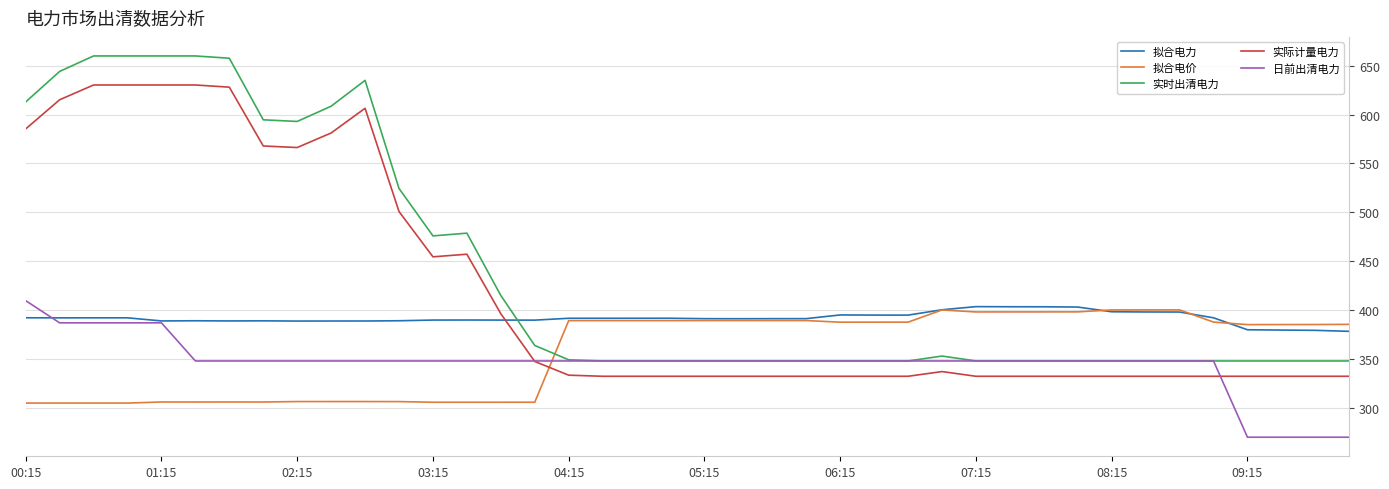

Is this an area chart (filled region under the line)?

No